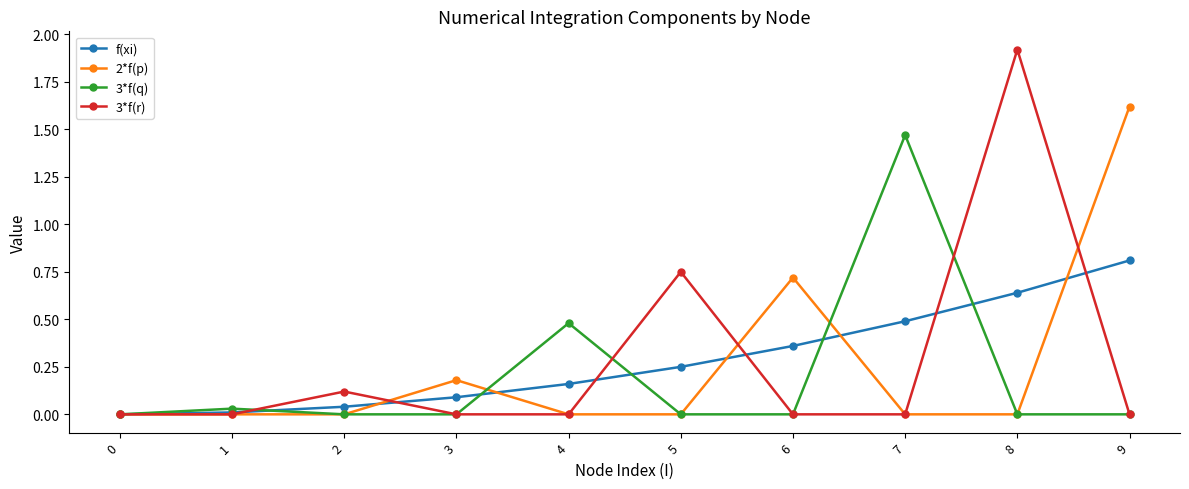

True or false: f(xi) has more than 2 points higher than both neighbors.

False